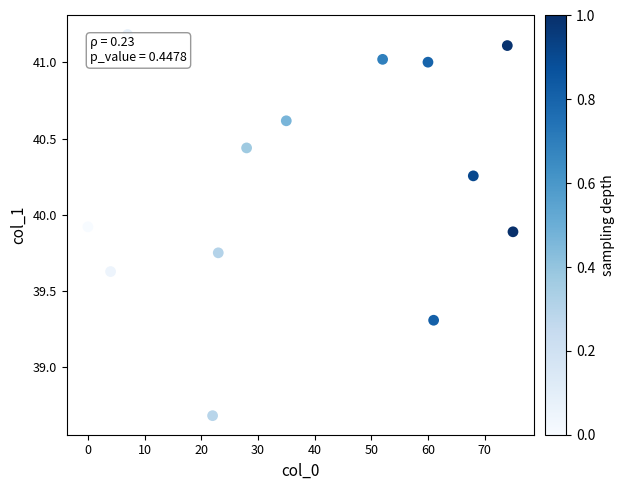

What is the range of X values (max minus min)?

75.0